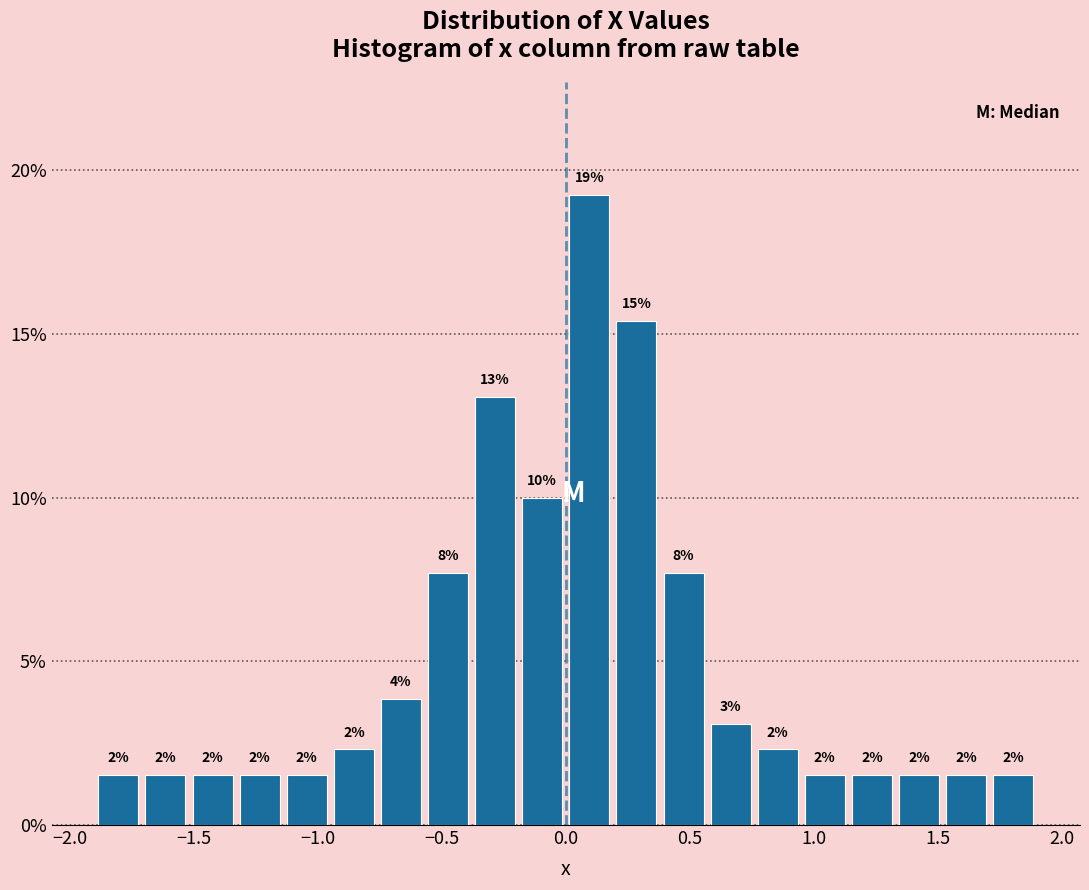

Read against the x-axis, roughly where is the centre of the tallest bar?

0.10